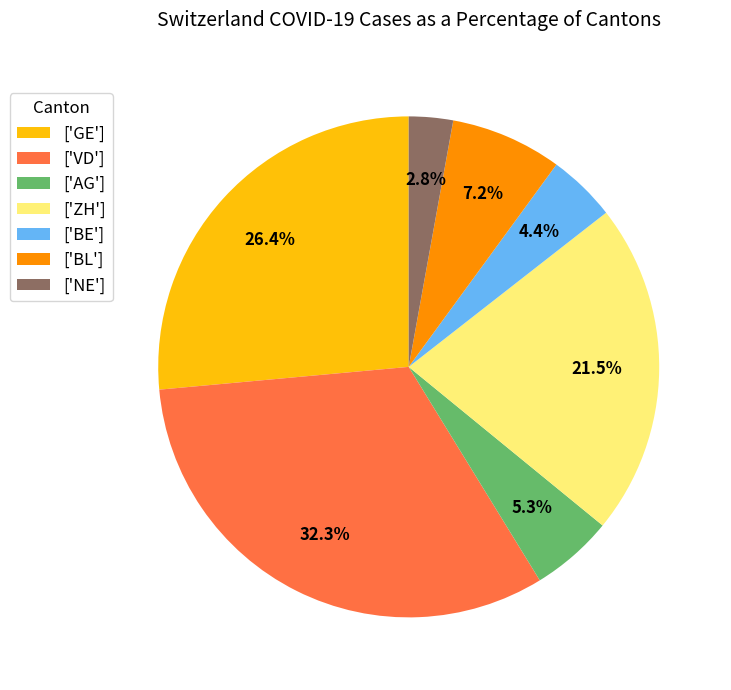

Is there a majority slice in this chart?

No